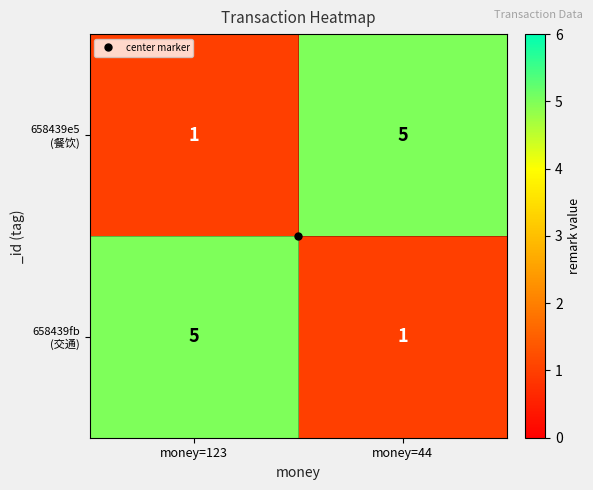

What is the total value across all series at money=123?

6